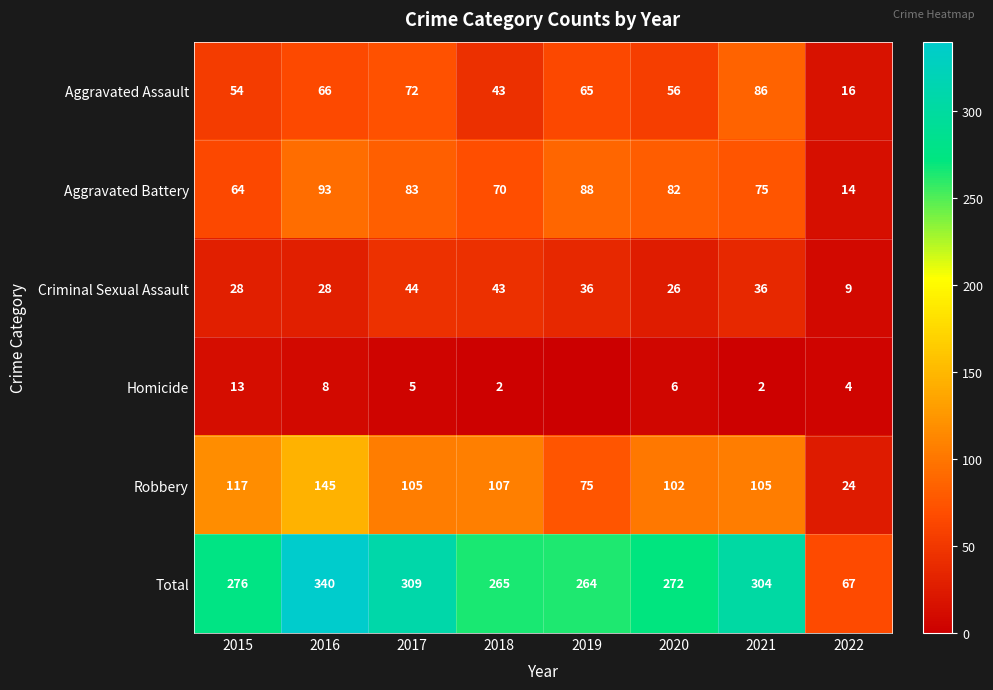

Which has a higher value, 2022 or 2018?

2018